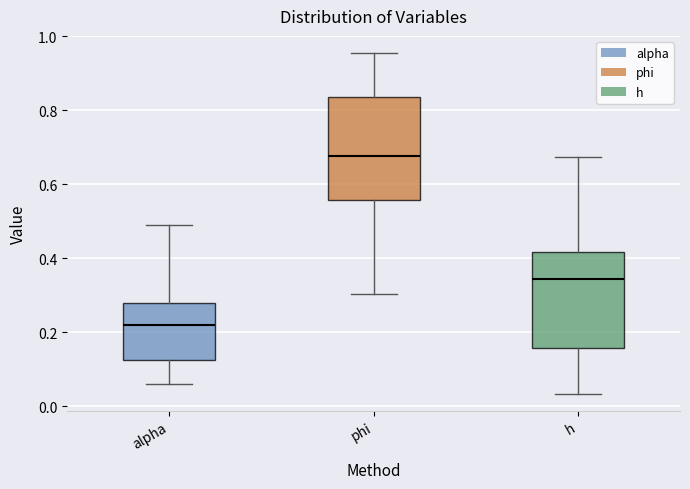

Which box has the highest median line?

phi